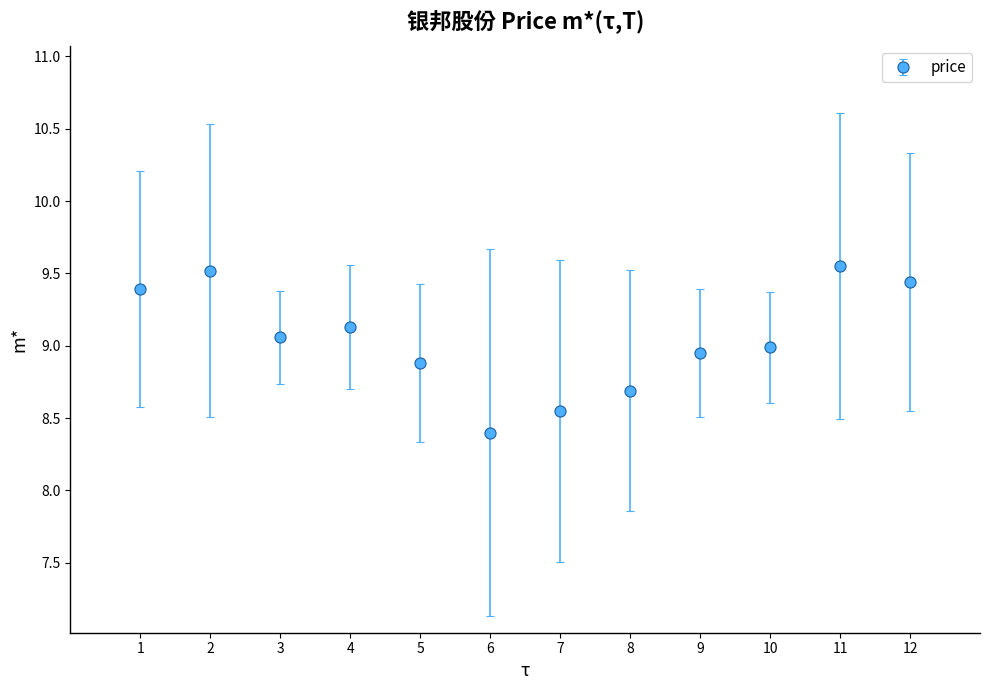

True or false: there are more than 2 points higher than both neighbors.

True